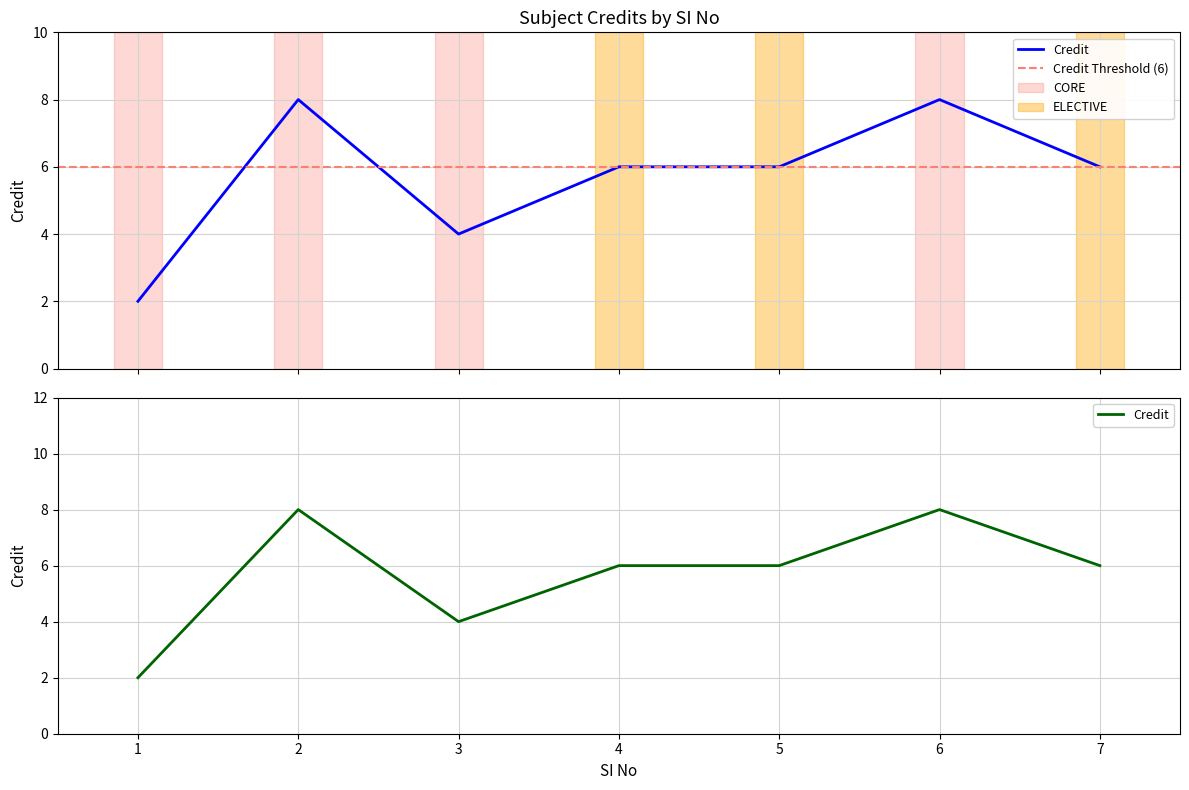

At which label is the value closest to 5?

3